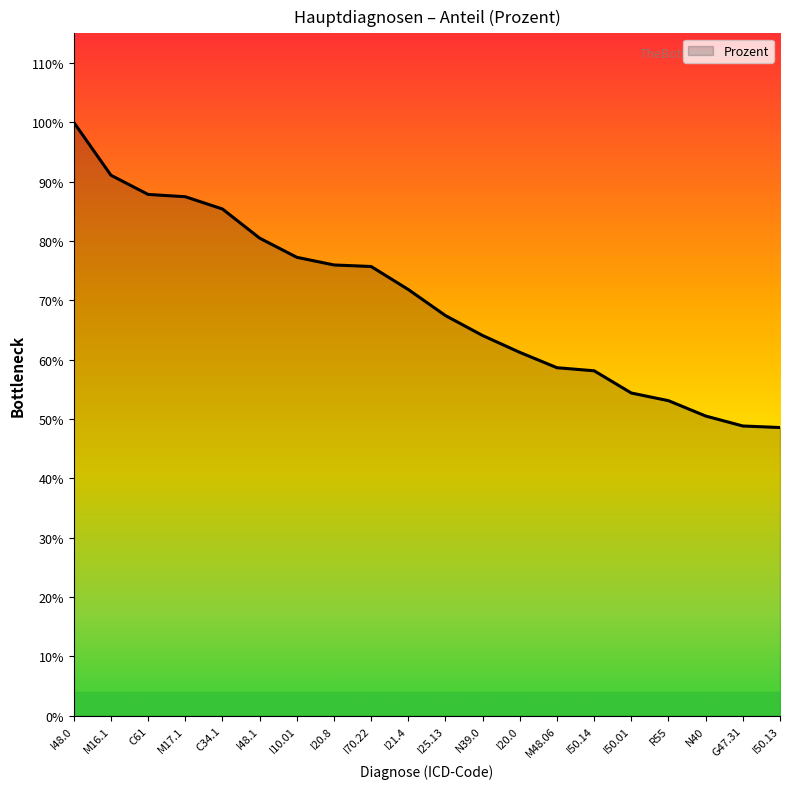

At which label is the value closest to 0?

I50.13